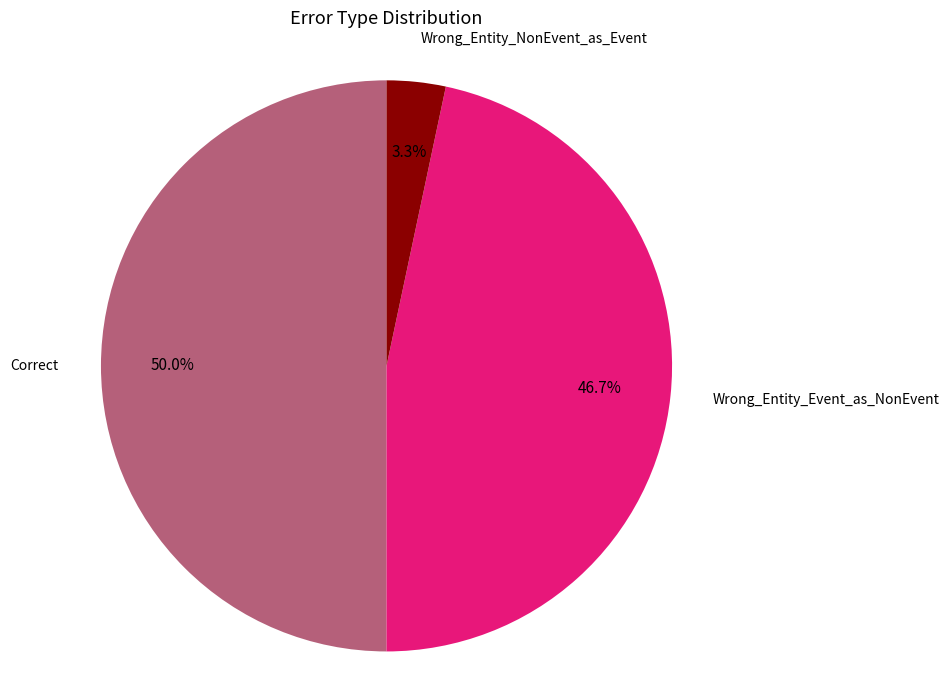

To the nearest percent, what is the combined percentage of Correct and Wrong_Entity_Event_as_NonEvent?

97%